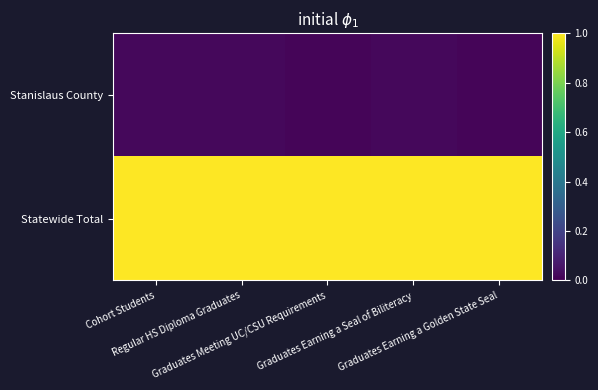

Which series has the largest range (max minus min)?

Stanislaus County